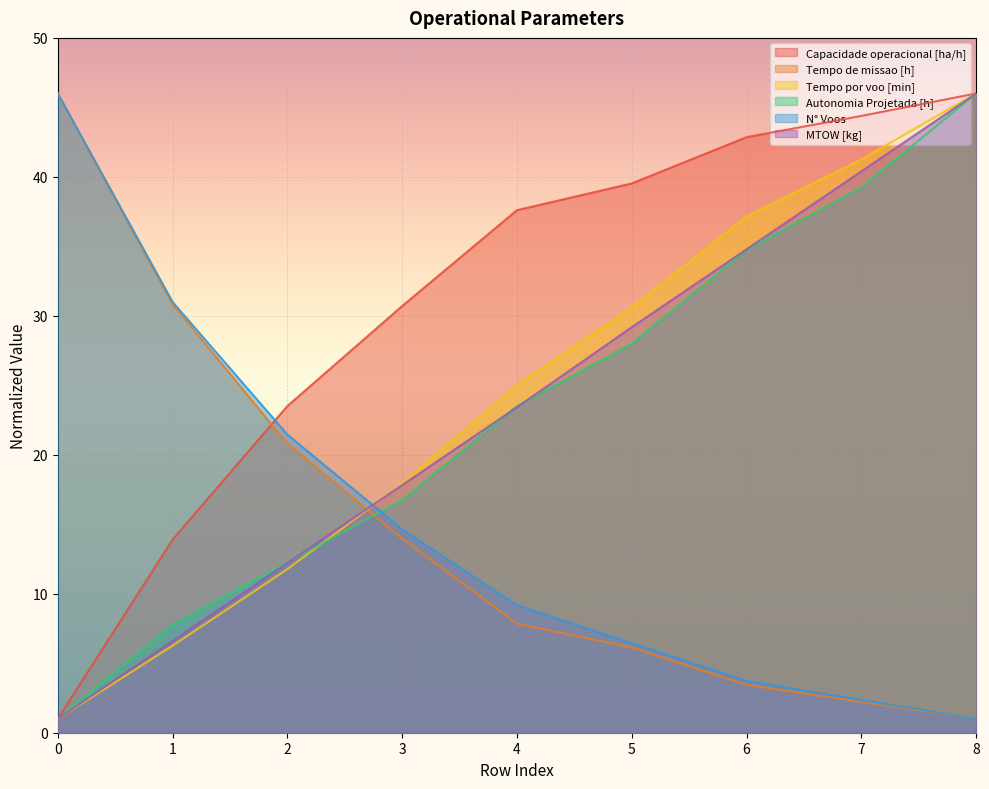

At which label does Capacidade operacional [ha/h] first exceed 37?

4